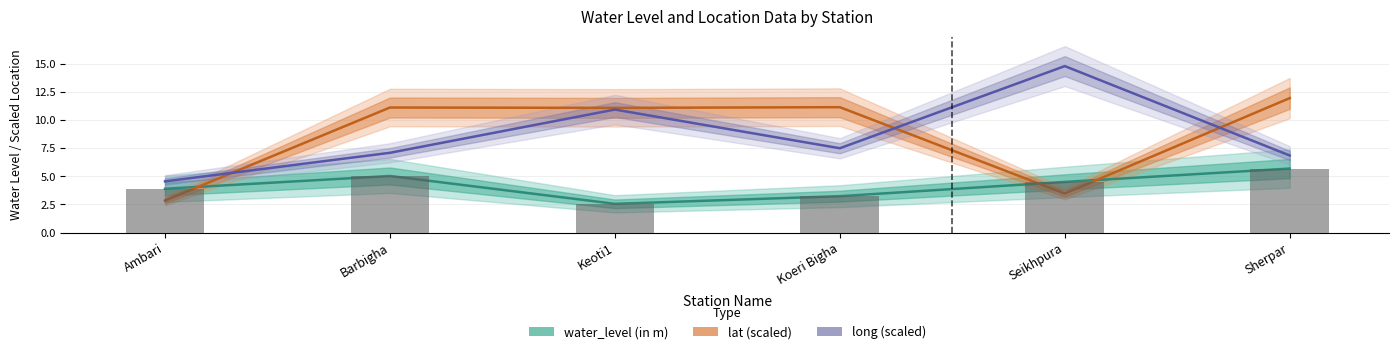

The value of water_level (in m) at Barbigha is 1.6. True or false?

False